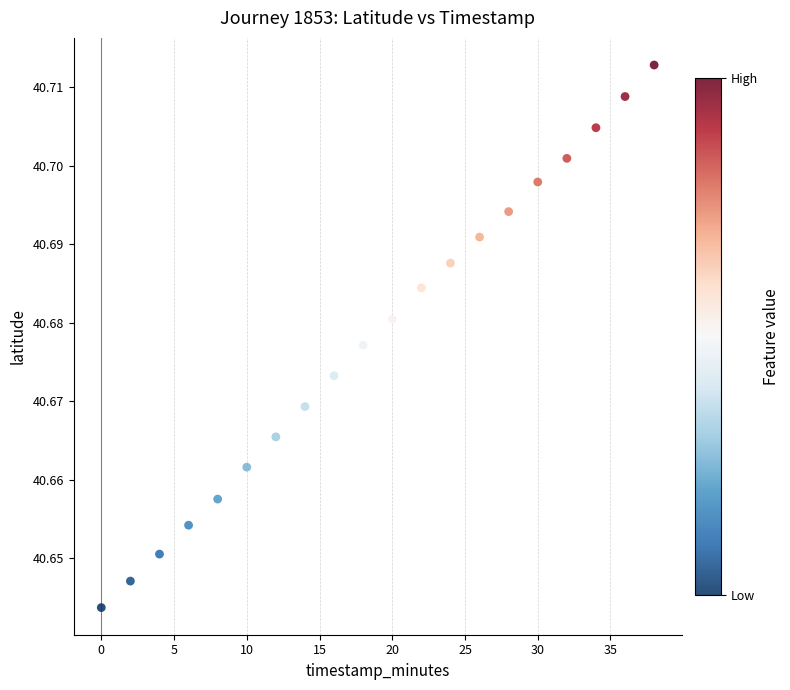

How many data points are displayed?

20